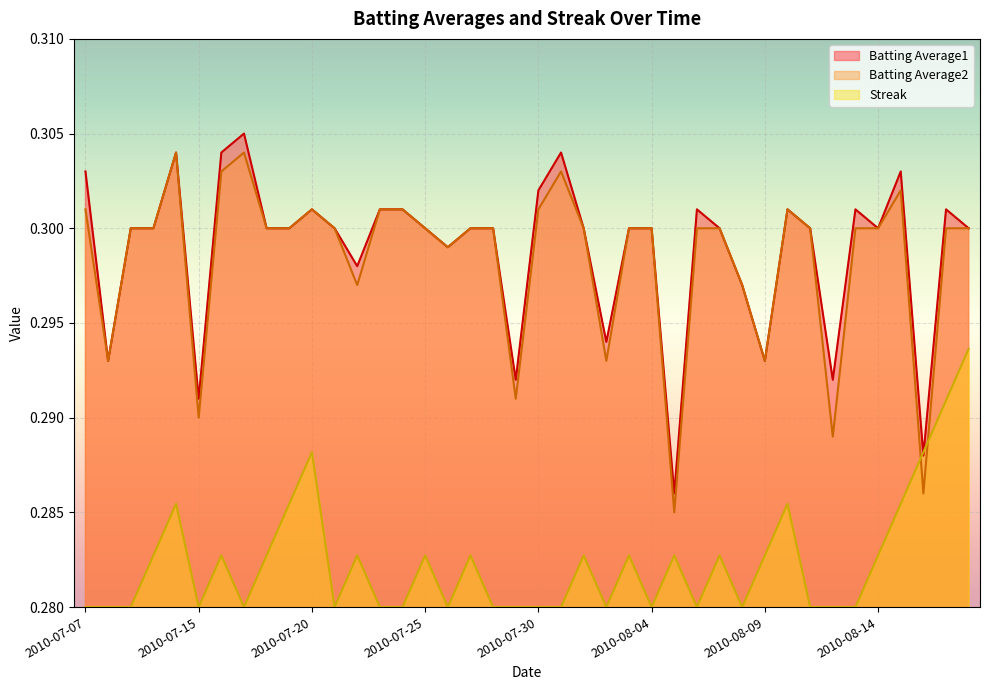

At how many categories does at least one series exceed 0?

40